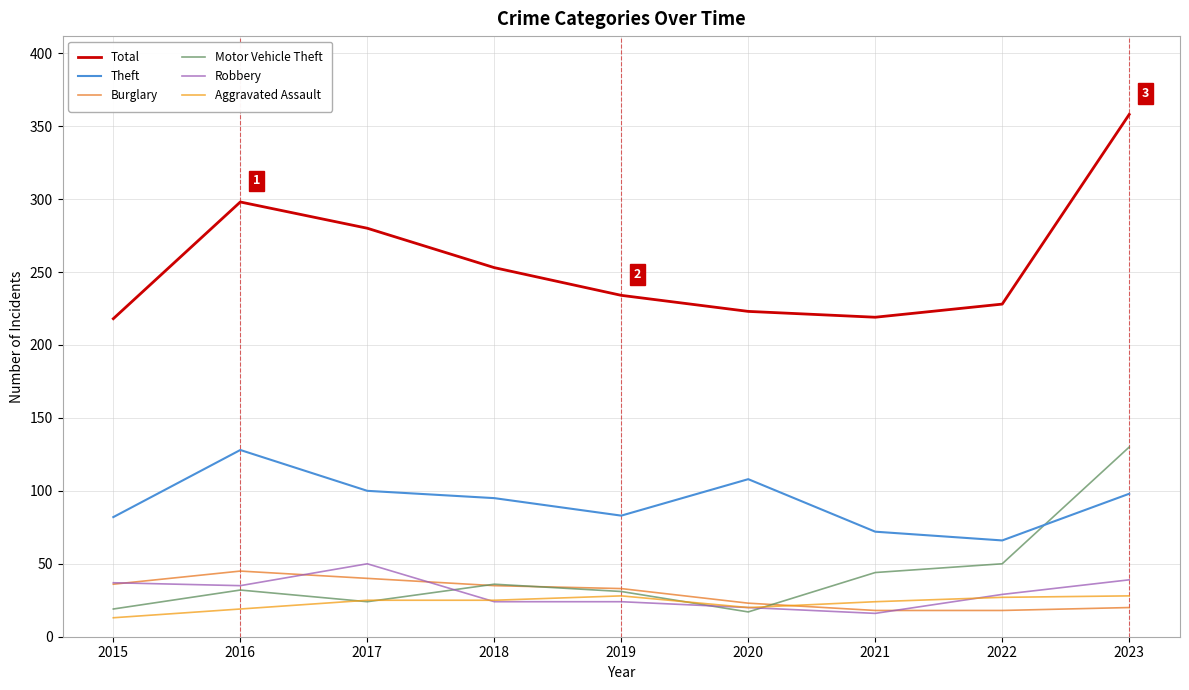

Which category has the highest value across all series?

2023